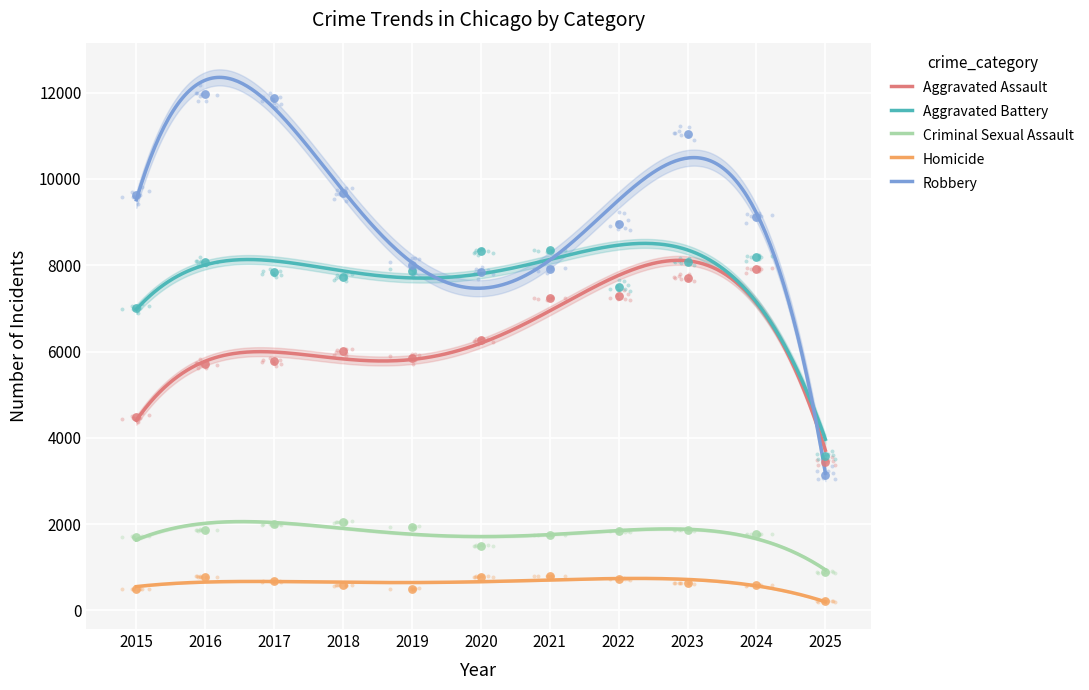

At how many categories does at least one series exceed 7945?

10